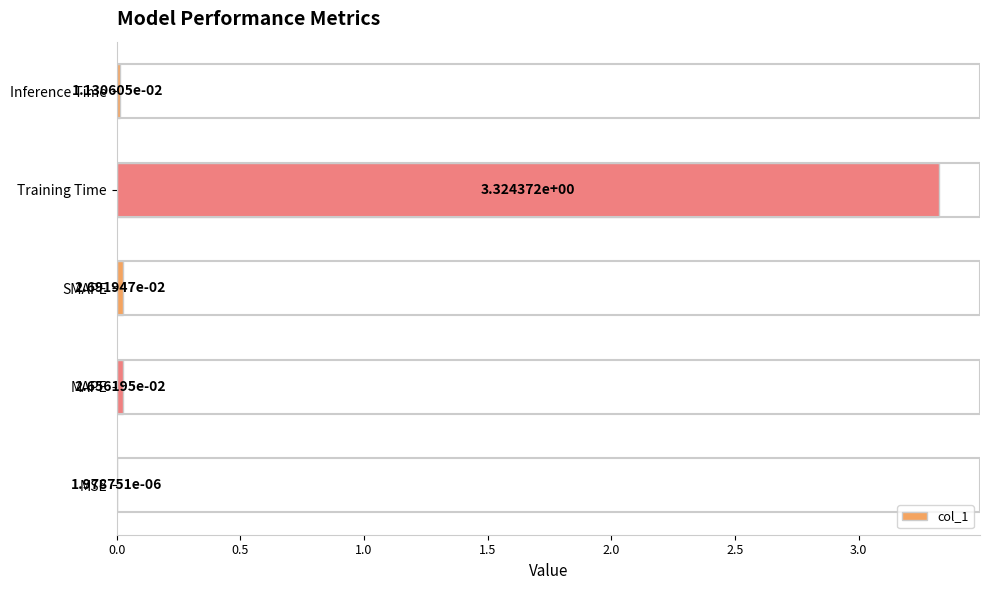

Which category has the highest value across all series?

Training Time